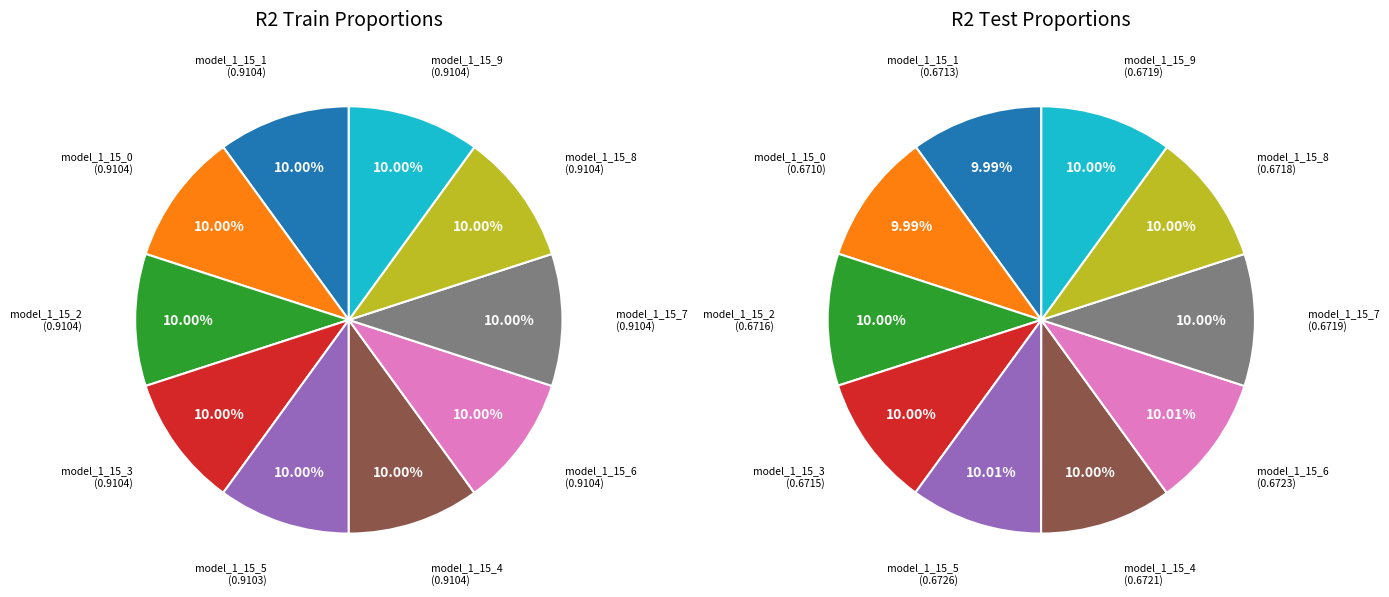

Does any single category account for the majority?

No